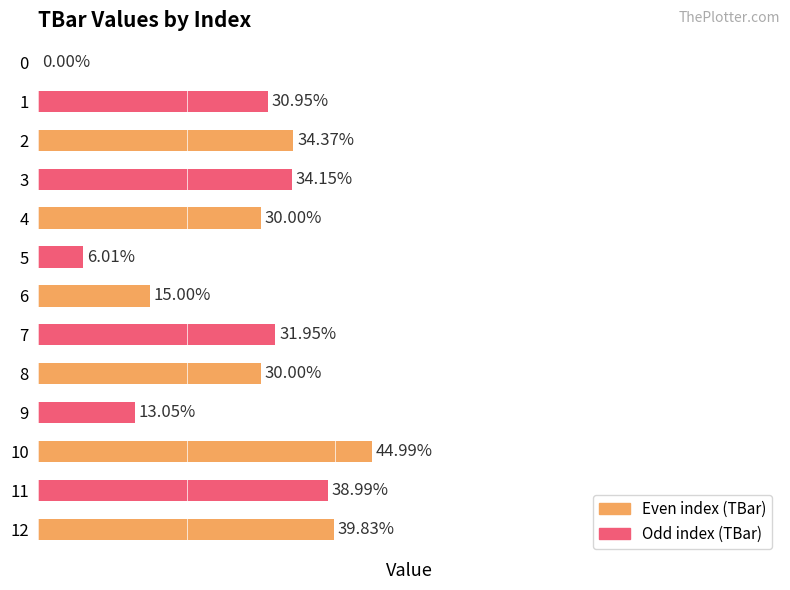

Rank the categories by value from lowest to highest.

0, 5, 9, 6, 4, 8, 1, 7, 3, 2, 11, 12, 10